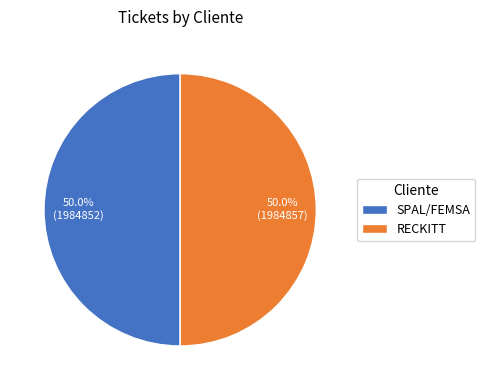

What percentage is the RECKITT slice, to the nearest percent?

50%